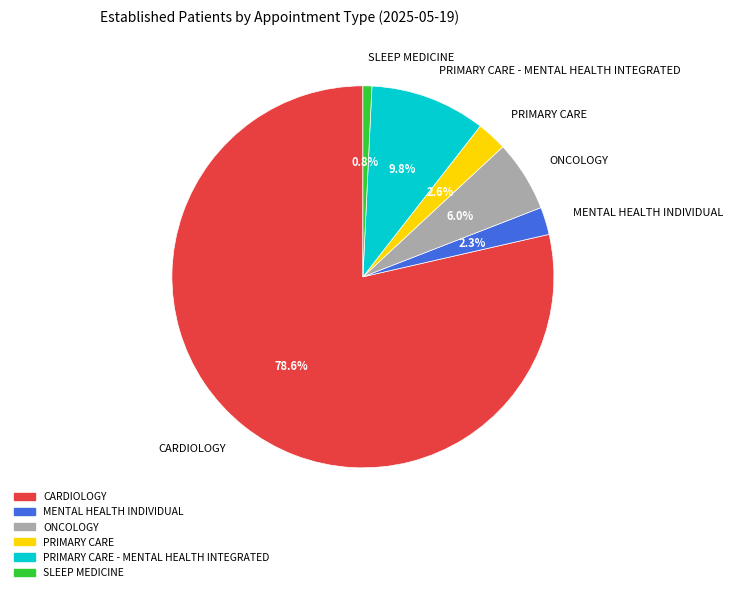

The PRIMARY CARE slice represents 14% of the pie. True or false?

False